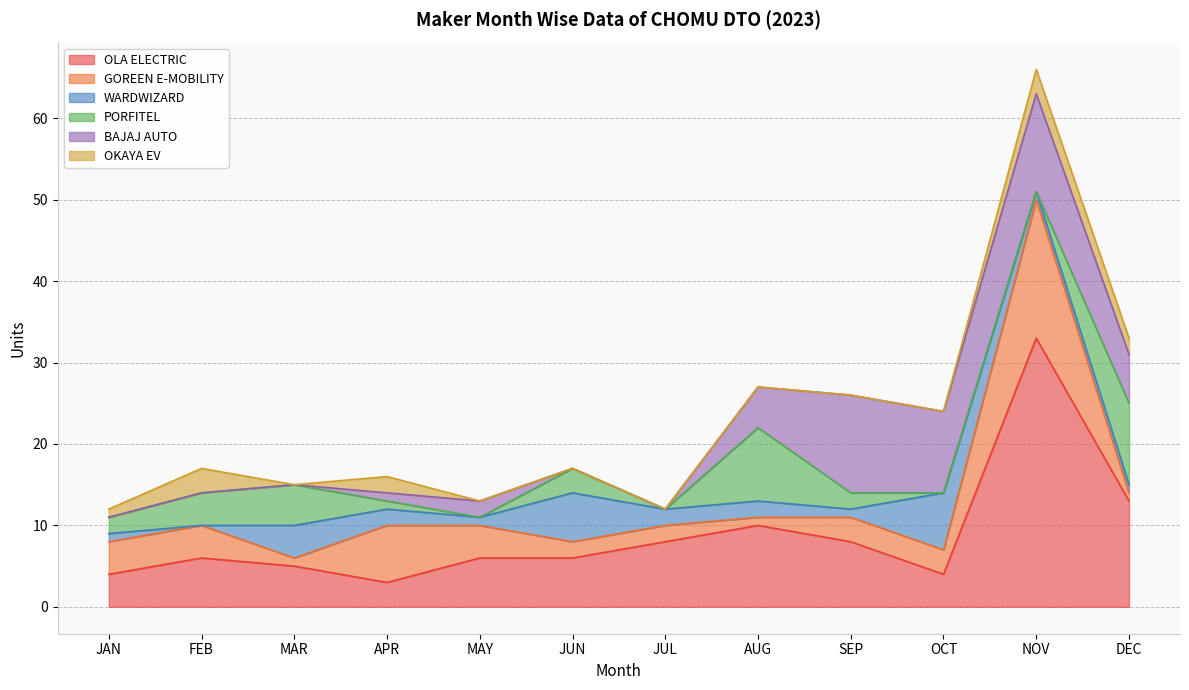

Reading left to right, transcribe all the data shown in this chart.

OLA ELECTRIC: JAN=4	FEB=6	MAR=5	APR=3	MAY=6	JUN=6	JUL=8	AUG=10	SEP=8	OCT=4	NOV=33	DEC=13
GOREEN E-MOBILITY: JAN=4	FEB=4	MAR=1	APR=7	MAY=4	JUN=2	JUL=2	AUG=1	SEP=3	OCT=3	NOV=17	DEC=1
WARDWIZARD: JAN=1	FEB=0	MAR=4	APR=2	MAY=1	JUN=6	JUL=2	AUG=2	SEP=1	OCT=7	NOV=1	DEC=1
PORFITEL: JAN=2	FEB=4	MAR=5	APR=1	MAY=0	JUN=3	JUL=0	AUG=9	SEP=2	OCT=0	NOV=0	DEC=10
BAJAJ AUTO: JAN=0	FEB=0	MAR=0	APR=1	MAY=2	JUN=0	JUL=0	AUG=5	SEP=12	OCT=10	NOV=12	DEC=6
OKAYA EV: JAN=1	FEB=3	MAR=0	APR=2	MAY=0	JUN=0	JUL=0	AUG=0	SEP=0	OCT=0	NOV=3	DEC=2